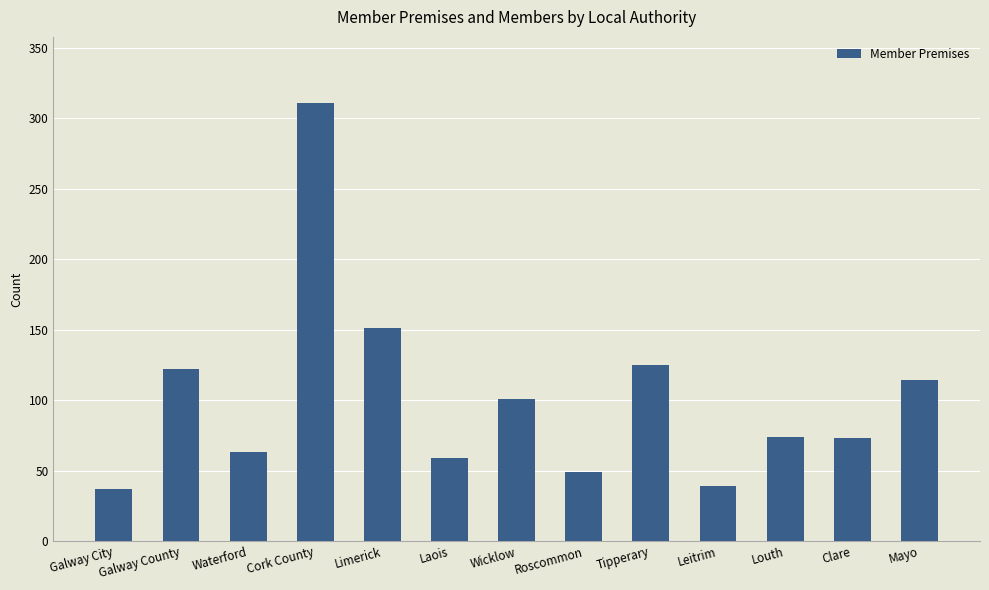

How many values are below 74?

6